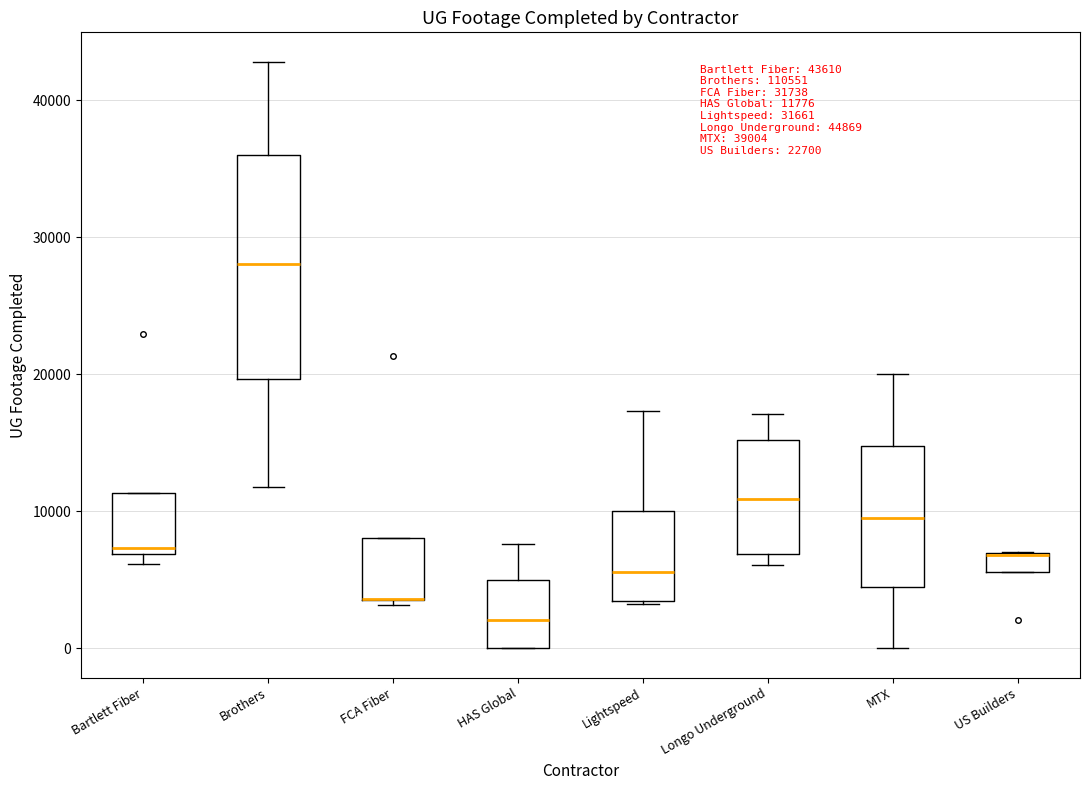

Comparing the boxes themselves (not the whiskers), which one is the tallest?

Brothers